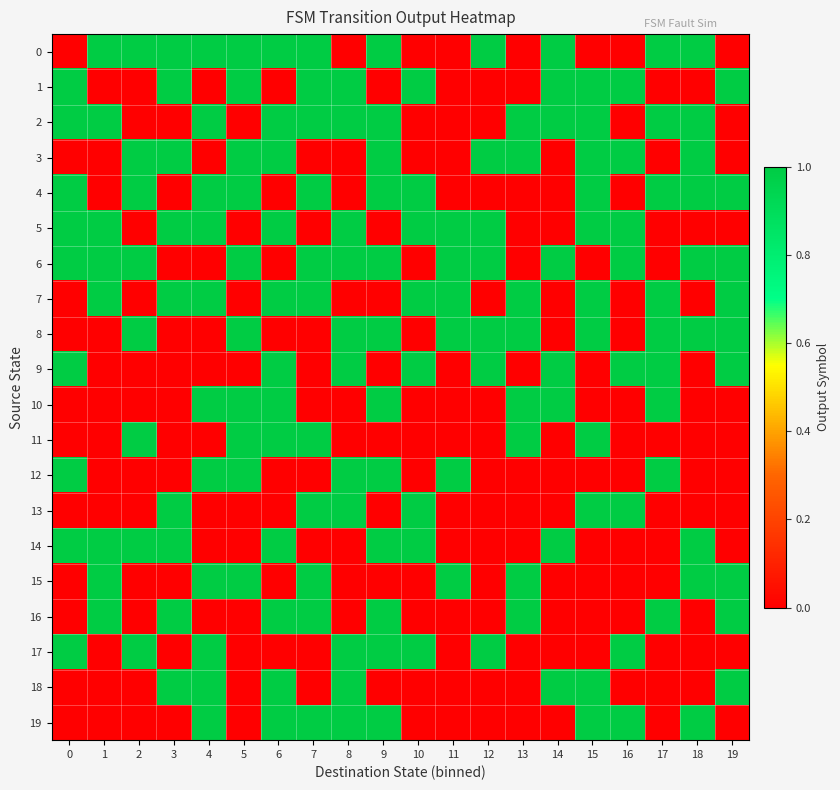

Reading left to right, what are all the values shown in this chart?

0: 0=0	1=1	2=1	3=1	4=1	5=1	6=1	7=1	8=0	9=1	10=0	11=0	12=1	13=0	14=1	15=0	16=0	17=1	18=1	19=0
1: 0=1	1=0	2=0	3=1	4=0	5=1	6=0	7=1	8=1	9=0	10=1	11=0	12=0	13=0	14=1	15=1	16=1	17=0	18=0	19=1
2: 0=1	1=1	2=0	3=0	4=1	5=0	6=1	7=1	8=1	9=1	10=0	11=0	12=0	13=1	14=1	15=1	16=0	17=1	18=1	19=0
3: 0=0	1=0	2=1	3=1	4=0	5=1	6=1	7=0	8=0	9=1	10=0	11=0	12=1	13=1	14=0	15=1	16=1	17=0	18=1	19=0
4: 0=1	1=0	2=1	3=0	4=1	5=1	6=0	7=1	8=0	9=1	10=1	11=0	12=0	13=0	14=0	15=1	16=0	17=1	18=1	19=1
5: 0=1	1=1	2=0	3=1	4=1	5=0	6=1	7=0	8=1	9=0	10=1	11=1	12=1	13=0	14=0	15=1	16=1	17=0	18=0	19=0
6: 0=1	1=1	2=1	3=0	4=0	5=1	6=0	7=1	8=1	9=1	10=0	11=1	12=1	13=0	14=1	15=0	16=1	17=0	18=1	19=1
7: 0=0	1=1	2=0	3=1	4=1	5=0	6=1	7=1	8=0	9=0	10=1	11=1	12=0	13=1	14=0	15=1	16=0	17=1	18=0	19=1
8: 0=0	1=0	2=1	3=0	4=0	5=1	6=0	7=0	8=1	9=1	10=0	11=1	12=1	13=1	14=0	15=1	16=0	17=1	18=1	19=1
9: 0=1	1=0	2=0	3=0	4=0	5=0	6=1	7=0	8=1	9=0	10=1	11=0	12=1	13=0	14=1	15=0	16=1	17=1	18=0	19=1
10: 0=0	1=0	2=0	3=0	4=1	5=1	6=1	7=0	8=0	9=1	10=0	11=0	12=0	13=1	14=1	15=0	16=0	17=1	18=0	19=0
11: 0=0	1=0	2=1	3=0	4=0	5=1	6=1	7=1	8=0	9=0	10=0	11=0	12=0	13=1	14=0	15=1	16=0	17=0	18=0	19=0
12: 0=1	1=0	2=0	3=0	4=1	5=1	6=0	7=0	8=1	9=1	10=0	11=1	12=0	13=0	14=0	15=0	16=0	17=1	18=0	19=0
13: 0=0	1=0	2=0	3=1	4=0	5=0	6=0	7=1	8=1	9=0	10=1	11=0	12=0	13=0	14=0	15=1	16=1	17=0	18=0	19=0
14: 0=1	1=1	2=1	3=1	4=0	5=0	6=1	7=0	8=0	9=1	10=1	11=0	12=0	13=0	14=1	15=0	16=0	17=0	18=1	19=0
15: 0=0	1=1	2=0	3=0	4=1	5=1	6=0	7=1	8=0	9=0	10=0	11=1	12=0	13=1	14=0	15=0	16=0	17=0	18=1	19=1
16: 0=0	1=1	2=0	3=1	4=0	5=0	6=1	7=1	8=0	9=1	10=0	11=0	12=0	13=1	14=0	15=0	16=0	17=1	18=0	19=1
17: 0=1	1=0	2=1	3=0	4=1	5=0	6=0	7=0	8=1	9=1	10=1	11=0	12=1	13=0	14=0	15=0	16=1	17=0	18=0	19=0
18: 0=0	1=0	2=0	3=1	4=1	5=0	6=1	7=0	8=1	9=0	10=0	11=0	12=0	13=0	14=1	15=1	16=0	17=0	18=0	19=1
19: 0=0	1=0	2=0	3=0	4=1	5=0	6=1	7=1	8=1	9=1	10=0	11=0	12=0	13=0	14=0	15=1	16=1	17=0	18=1	19=0